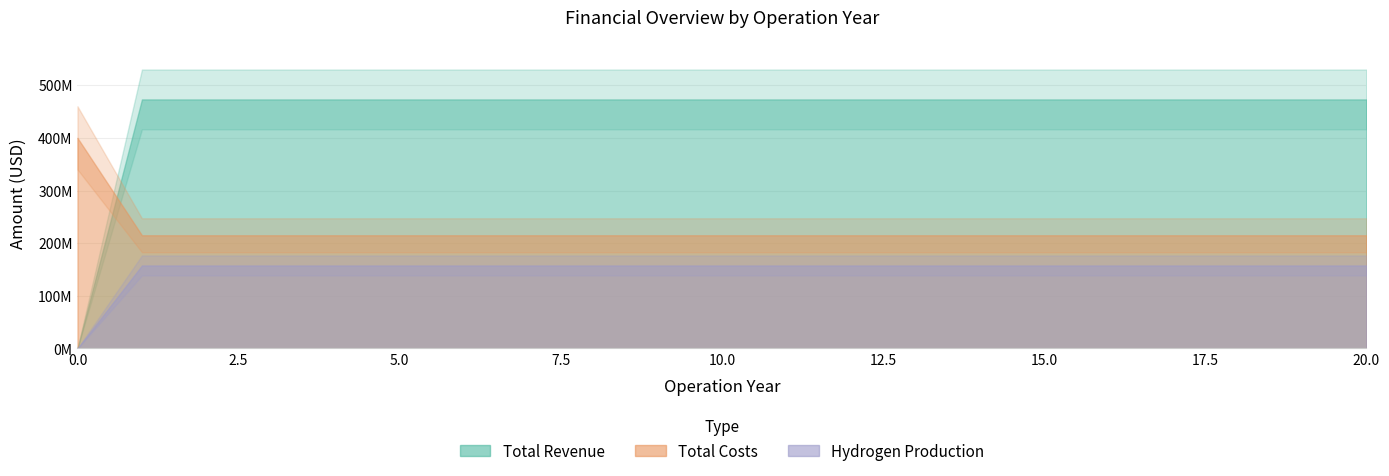

Reading right to left, what are all the values shown in this chart?

Total Costs: 20=215000000	19=215000000	18=215000000	17=215000000	16=215000000	15=215000000	14=215000000	13=215000000	12=215000000	11=215000000	10=215000000	9=215000000	8=215000000	7=215000000	6=215000000	5=215000000	4=215000000	3=215000000	2=215000000	1=215000000	0=400000000
Total Revenue: 20=473040000	19=473040000	18=473040000	17=473040000	16=473040000	15=473040000	14=473040000	13=473040000	12=473040000	11=473040000	10=473040000	9=473040000	8=473040000	7=473040000	6=473040000	5=473040000	4=473040000	3=473040000	2=473040000	1=473040000	0=0
Hydrogen Production: 20=157680000	19=157680000	18=157680000	17=157680000	16=157680000	15=157680000	14=157680000	13=157680000	12=157680000	11=157680000	10=157680000	9=157680000	8=157680000	7=157680000	6=157680000	5=157680000	4=157680000	3=157680000	2=157680000	1=157680000	0=0